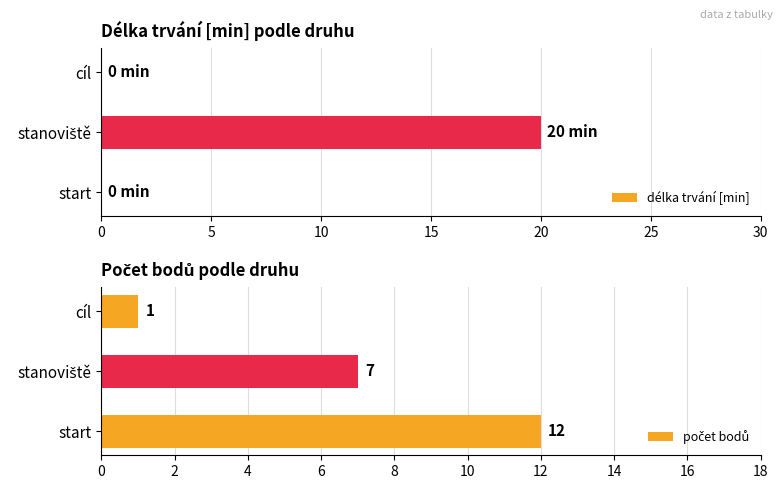

Read the počet bodů value at 5, to the nearest 5.

5